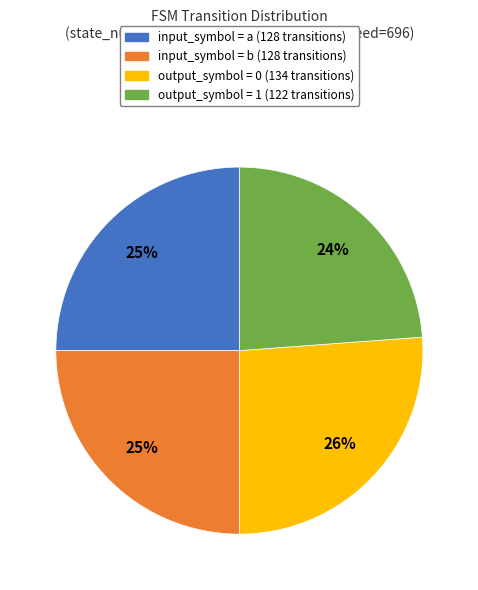

How many slices are in this pie chart?

4